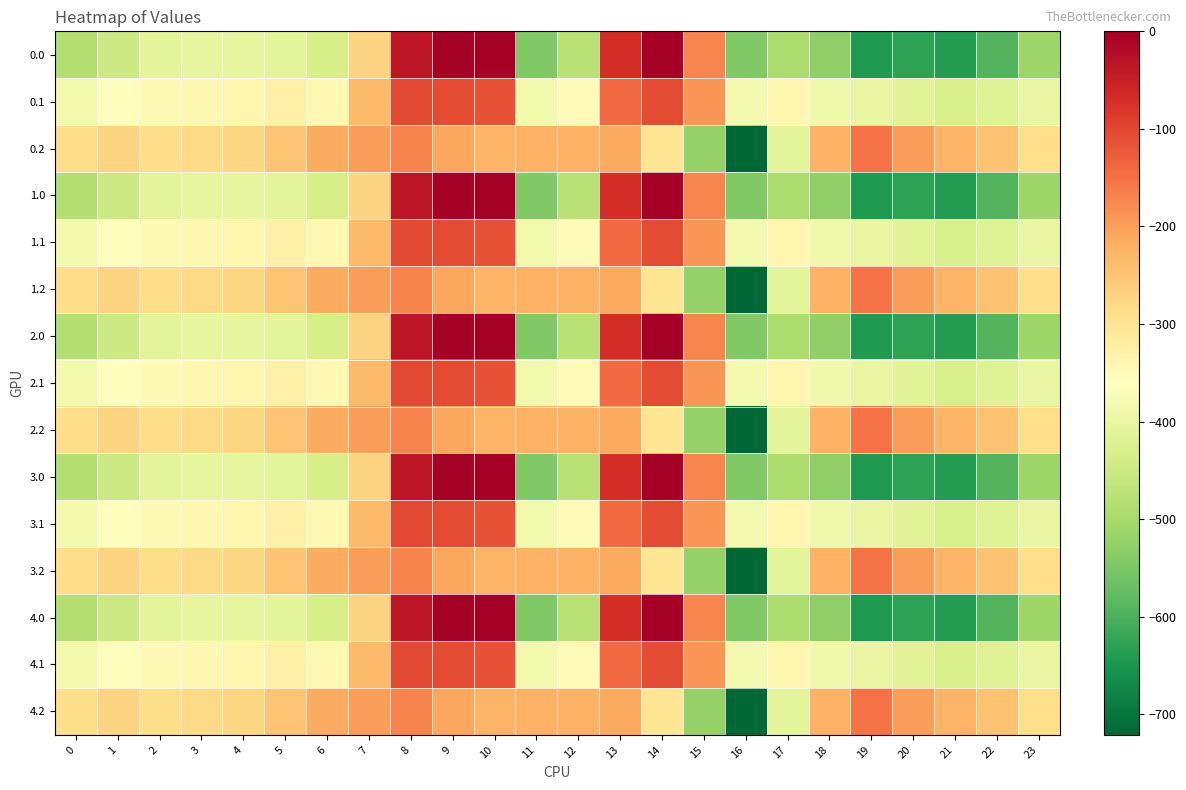

List the series in order of their peak value, lowest first.

0.2, 1.2, 2.2, 3.2, 4.2, 0.1, 1.1, 2.1, 3.1, 4.1, 0.0, 1.0, 2.0, 3.0, 4.0